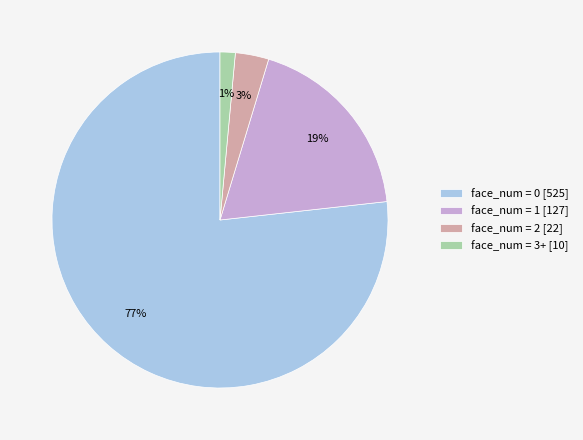

To the nearest percent, what portion does face_num = 1 represent?

19%